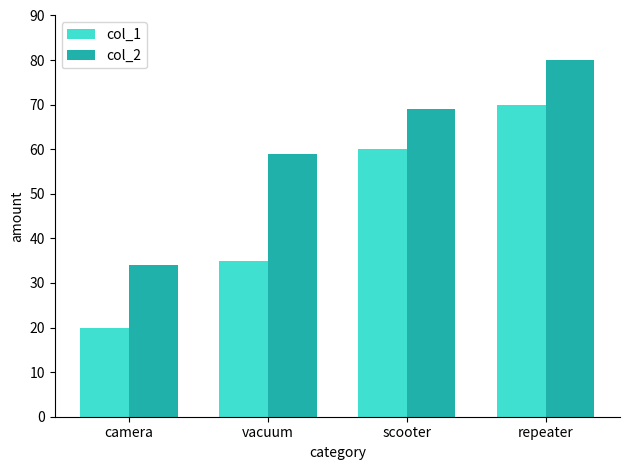

What is the approximate value of col_2 at scooter?

69